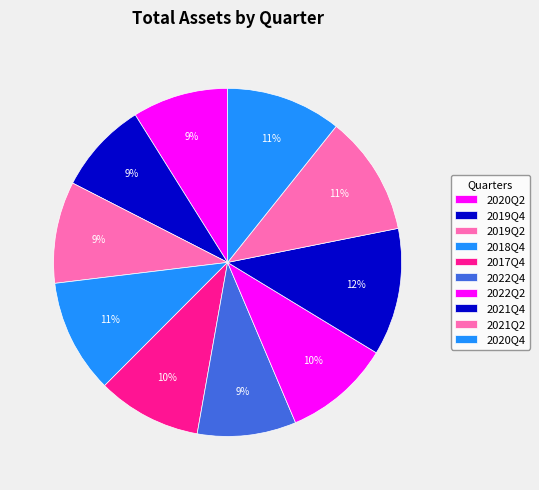

Count the number of slices in the pie.

10